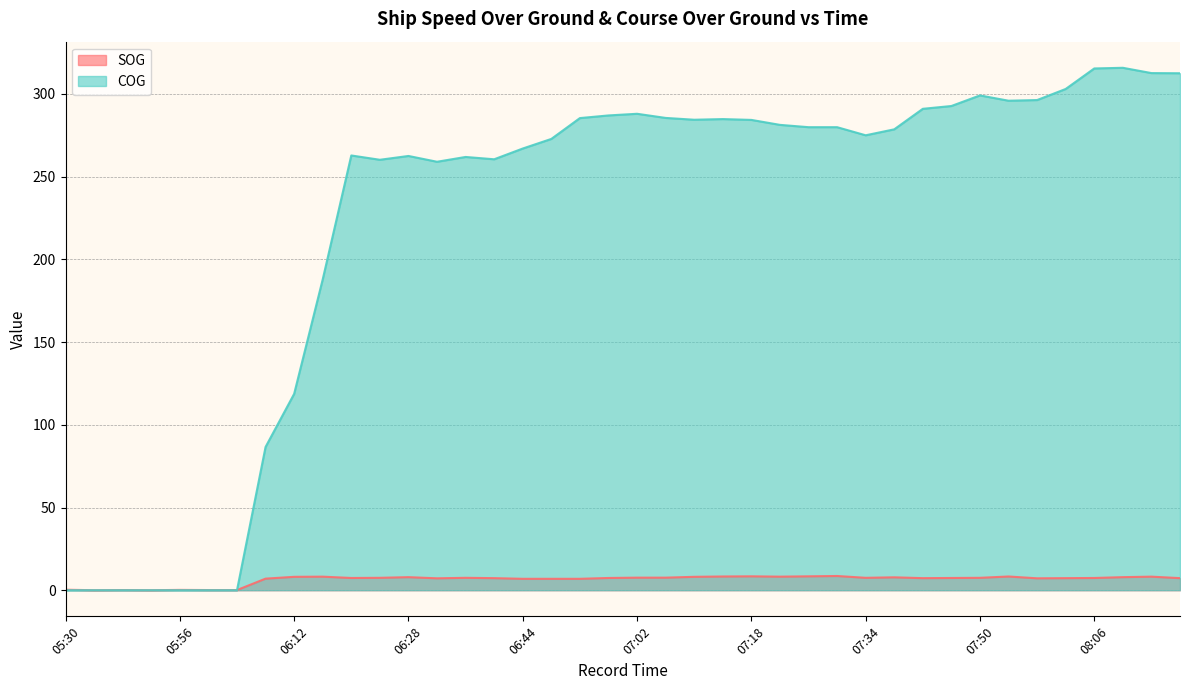

What are all the series names shown in the legend?

SOG, COG